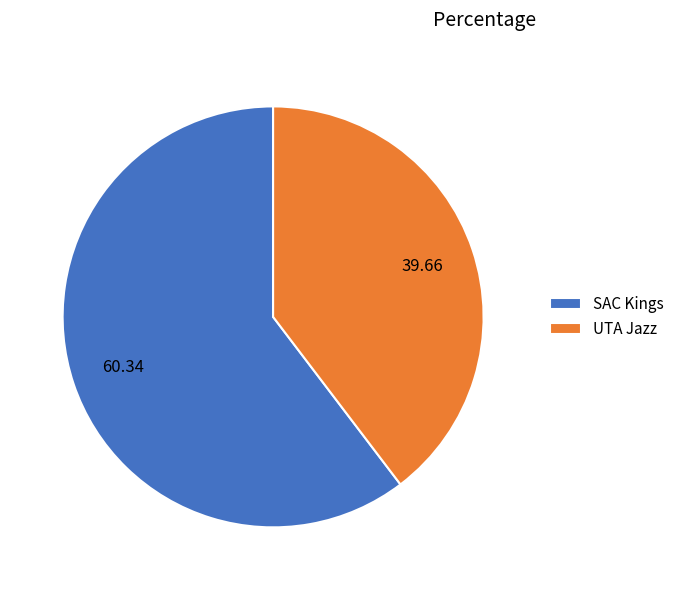

Between SAC Kings and UTA Jazz, which is larger?

SAC Kings